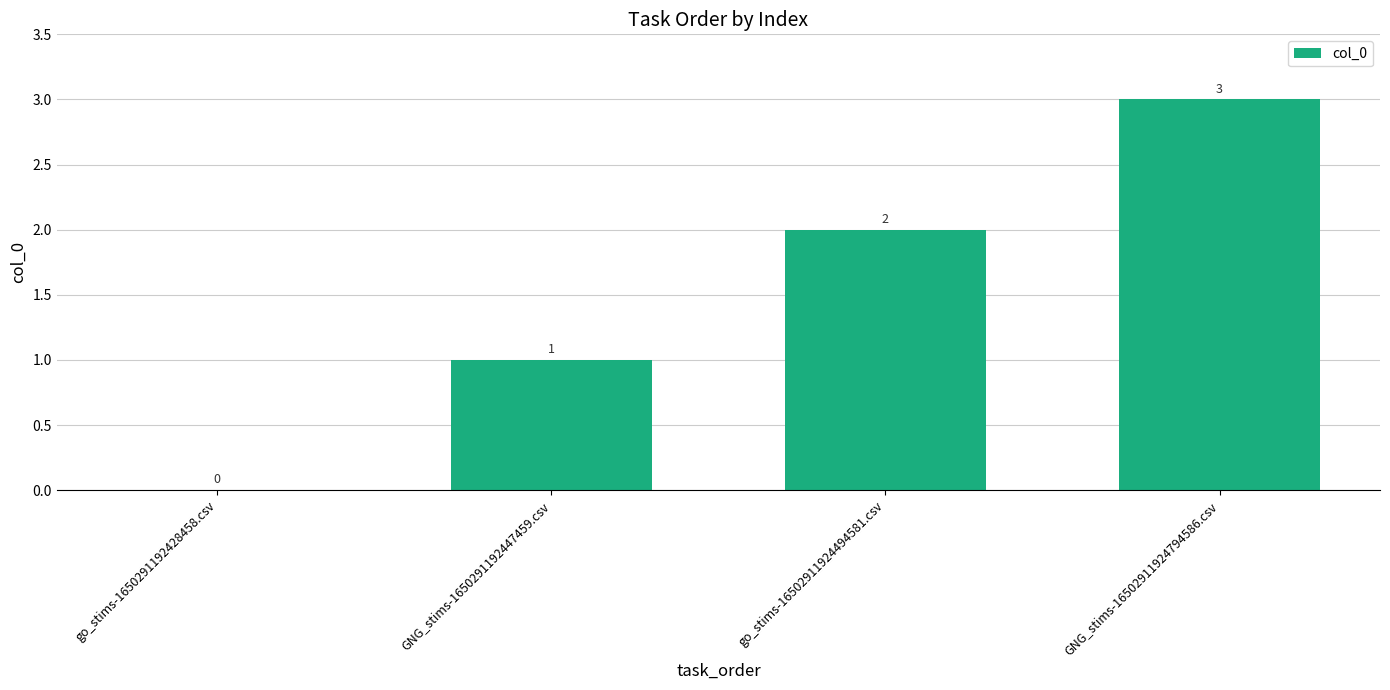

Reading left to right, what are all the values shown in this chart?

go_stims-1650291192428458.csv=0	GNG_stims-1650291192447459.csv=1	go_stims-16502911924494581.csv=2	GNG_stims-16502911924794586.csv=3